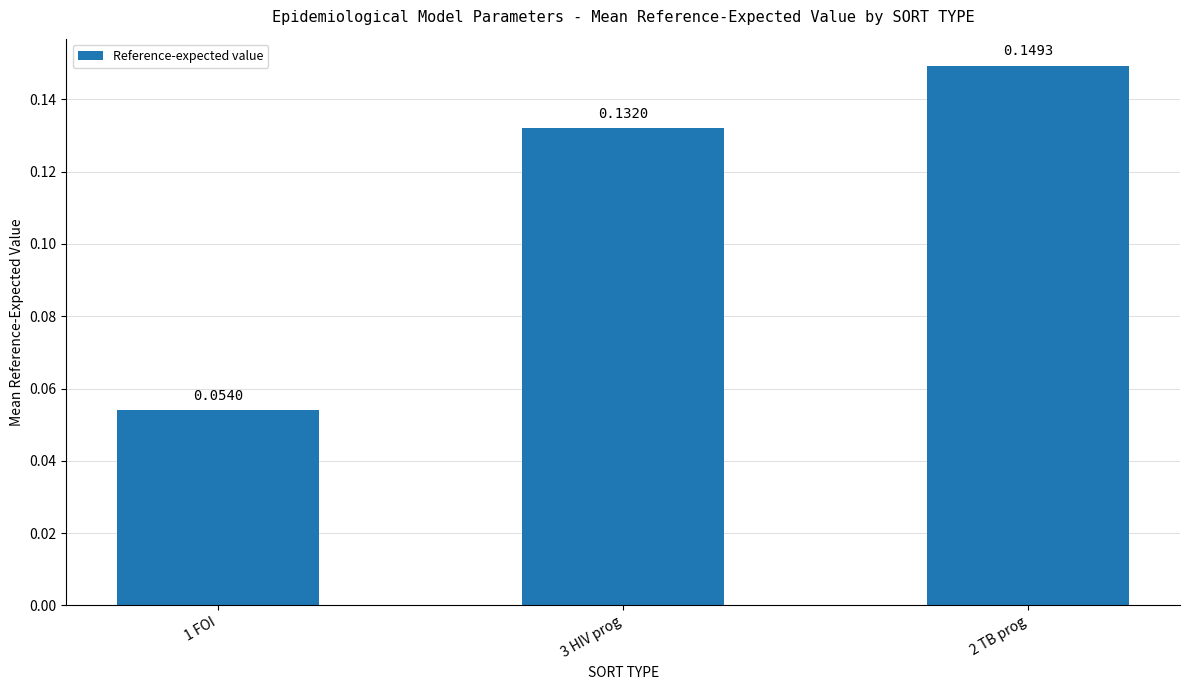

What is the sum of the values at 2 TB prog and 3 HIV prog?

0.3